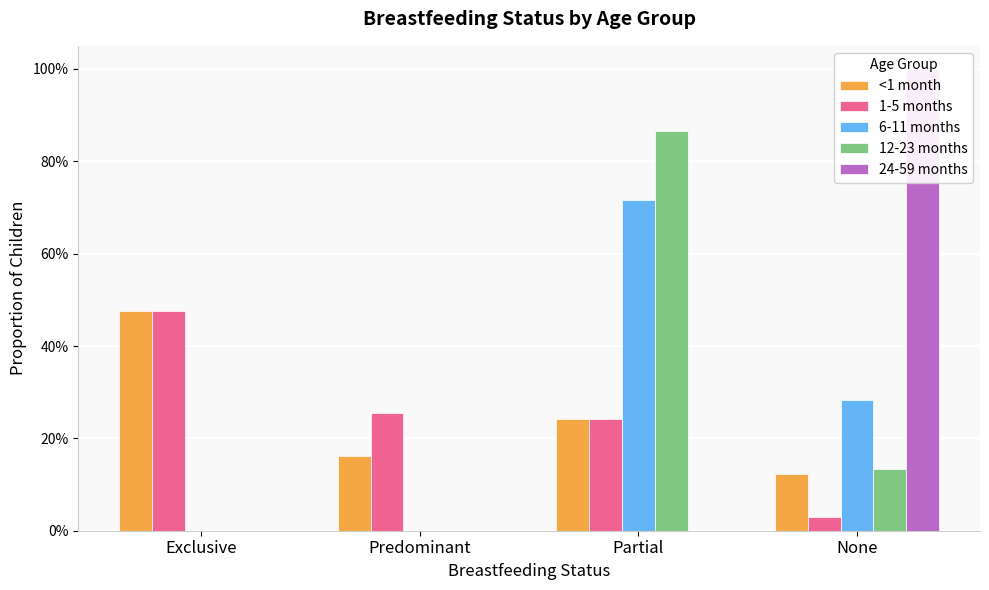

What position from the left is Predominant?

2